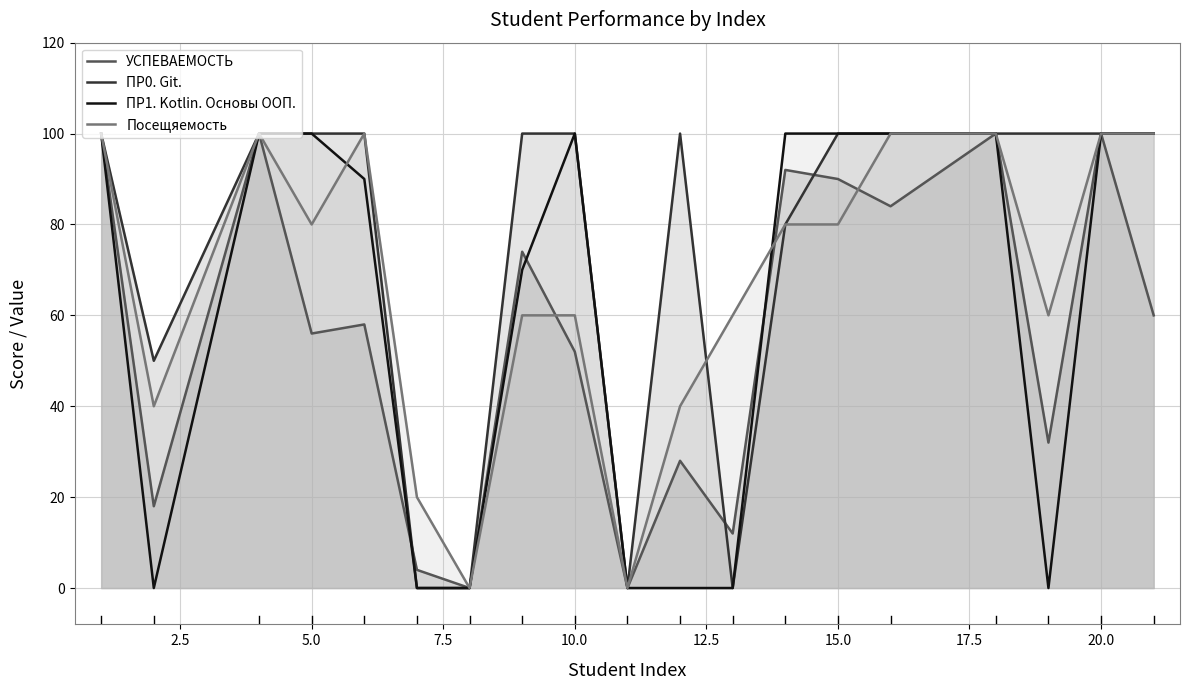

Rank the series by their average value, from lowest to highest.

УСПЕВАЕМОСТЬ, ПР1. Kotlin. Основы ООП., Посещяемость, ПР0. Git.